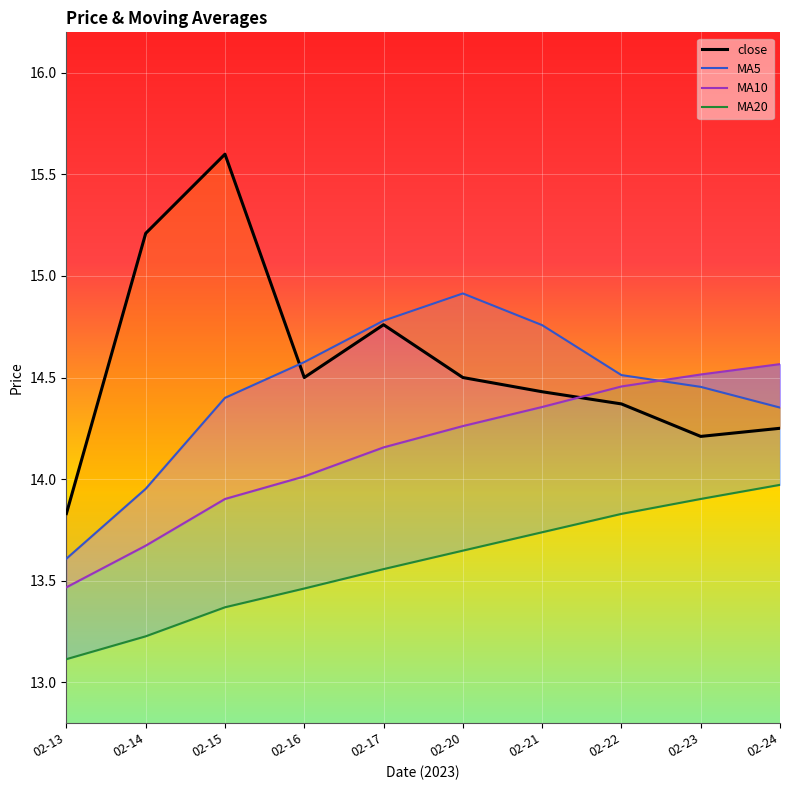

Reading left to right, extract all data points from this chart.

close: 02-13=13.8	02-14=15.2	02-15=15.6	02-16=14.5	02-17=14.8	02-20=14.5	02-21=14.4	02-22=14.4	02-23=14.2	02-24=14.2
MA5: 02-13=13.6	02-14=14.0	02-15=14.4	02-16=14.6	02-17=14.8	02-20=14.9	02-21=14.8	02-22=14.5	02-23=14.5	02-24=14.4
MA10: 02-13=13.5	02-14=13.7	02-15=13.9	02-16=14.0	02-17=14.2	02-20=14.3	02-21=14.4	02-22=14.5	02-23=14.5	02-24=14.6
MA20: 02-13=13.1	02-14=13.2	02-15=13.4	02-16=13.5	02-17=13.6	02-20=13.6	02-21=13.7	02-22=13.8	02-23=13.9	02-24=14.0